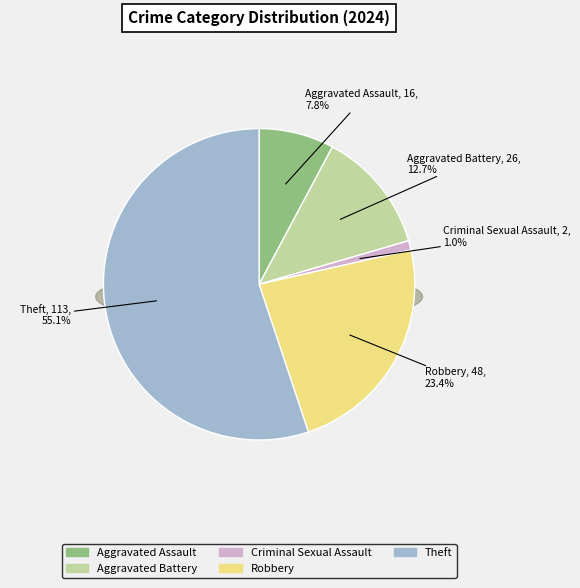

Which slice is the largest?

Theft